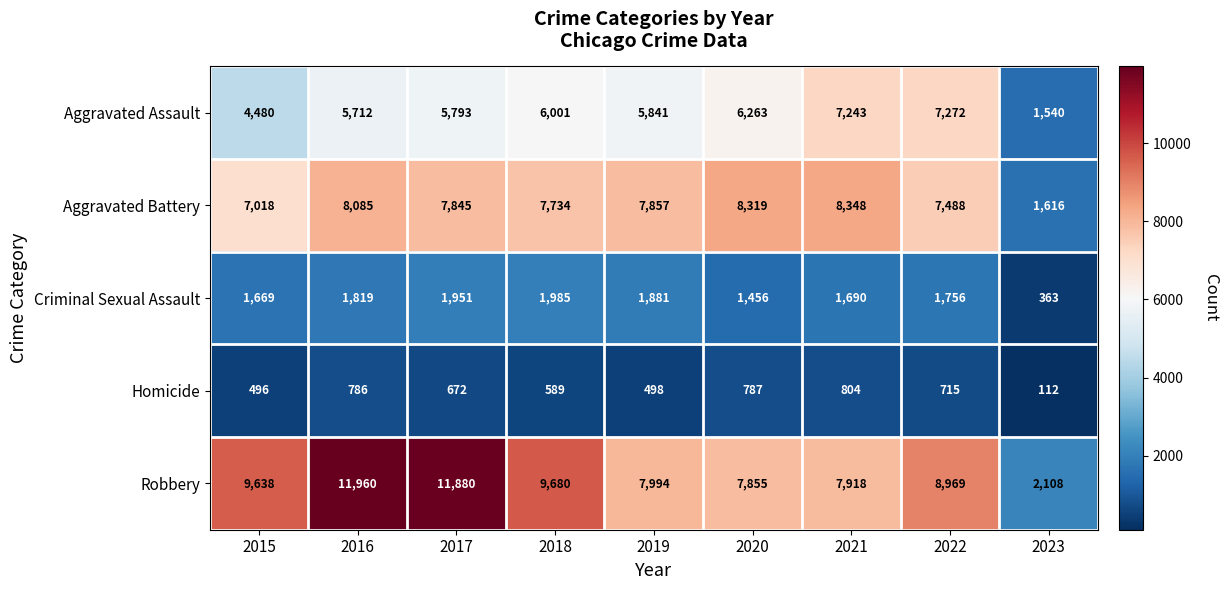

What is the total value across all series at 2020?

24680